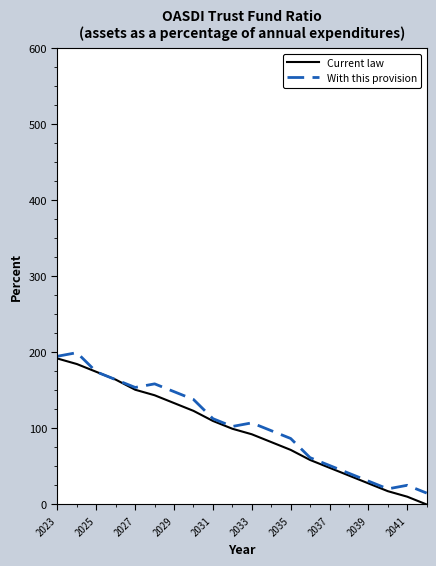

What is the highest value of the With this provision series?

199.7